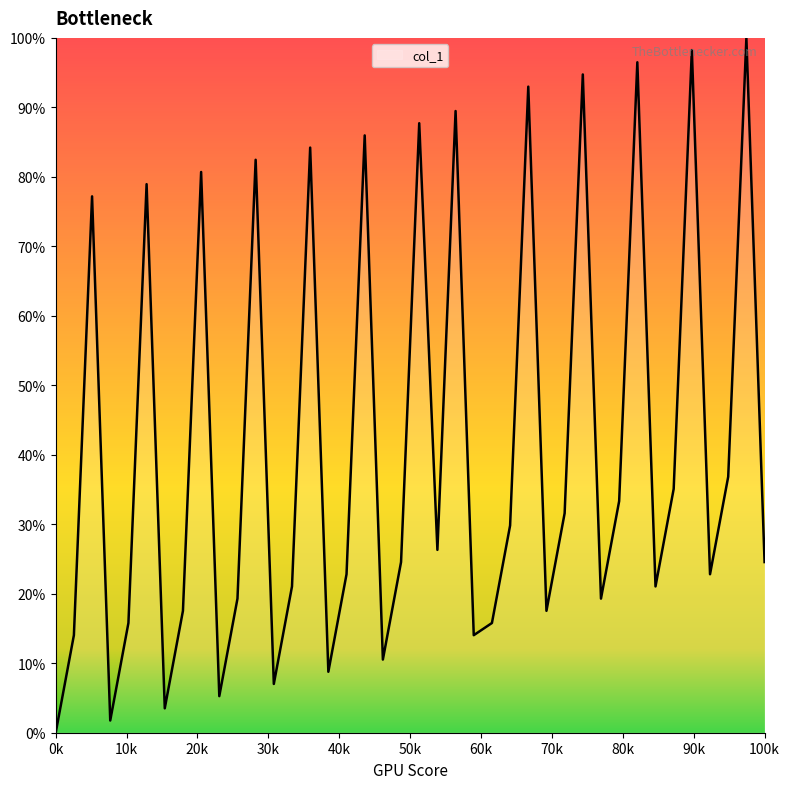

What is the difference between the maximum and minimum values?

100.0